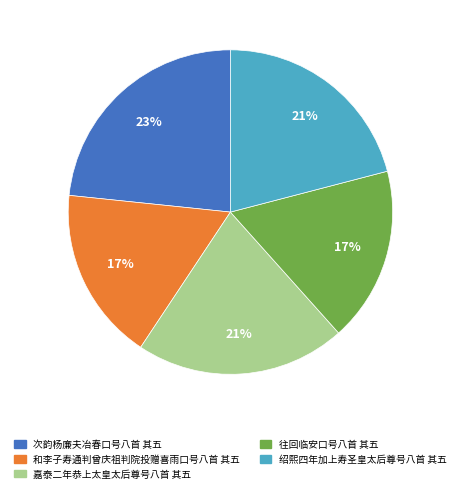

Does 绍熙四年加上寿圣皇太后尊号八首 其五 represent more than half of the total?

No